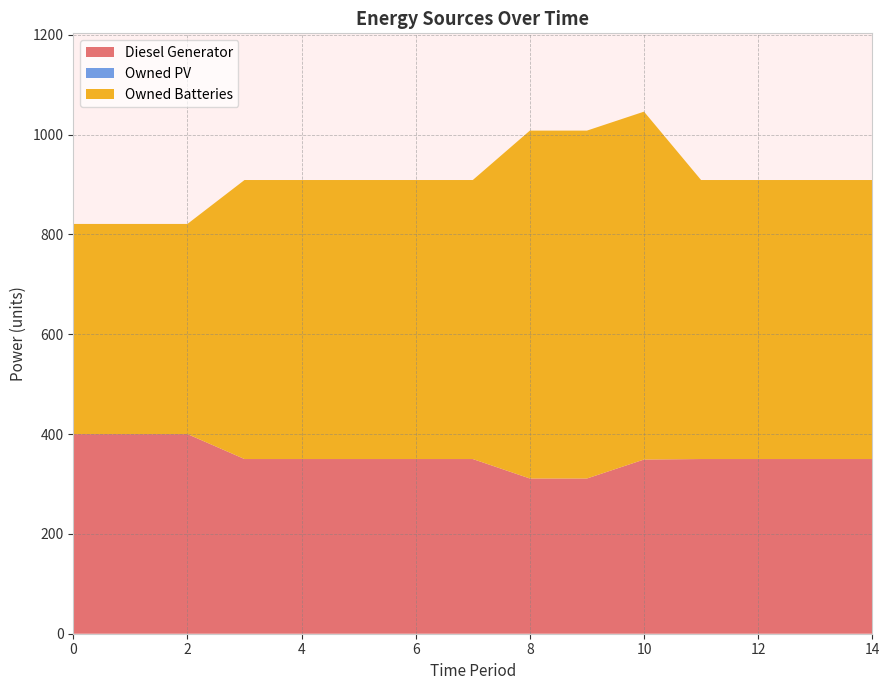

Reading right to left, transcribe all the data shown in this chart.

Diesel Generator: 350	350	350	350	349	311	311	350	350	350	350	350	400	400	400
Owned PV: 0	0	0	0	0	0	0	0	0	0	0	0	0	0	0
Owned Batteries: 559	559	559	559	697	697	697	559	559	559	559	559	421	421	421